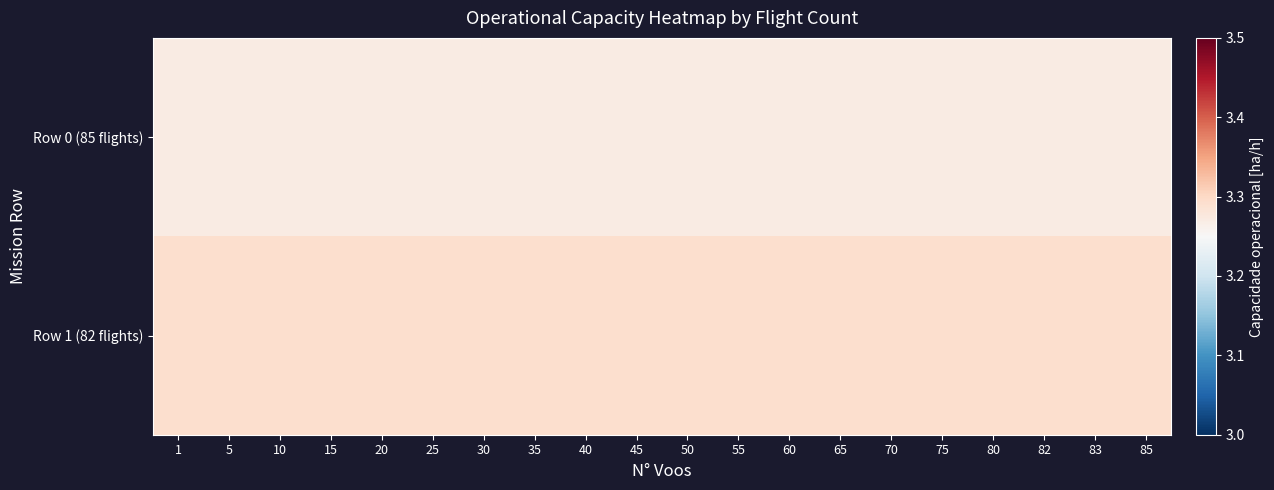

At 65, list the series in order from largest to smallest.

Row 1 (82 flights), Row 0 (85 flights)